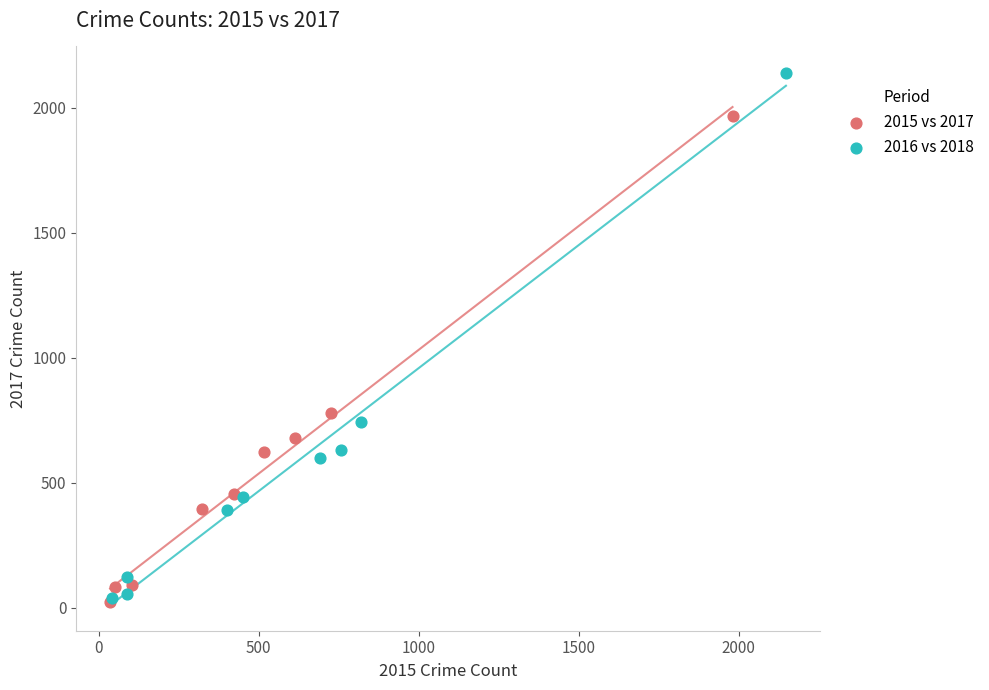

What are all the series names shown in the legend?

2015 vs 2017, 2016 vs 2018